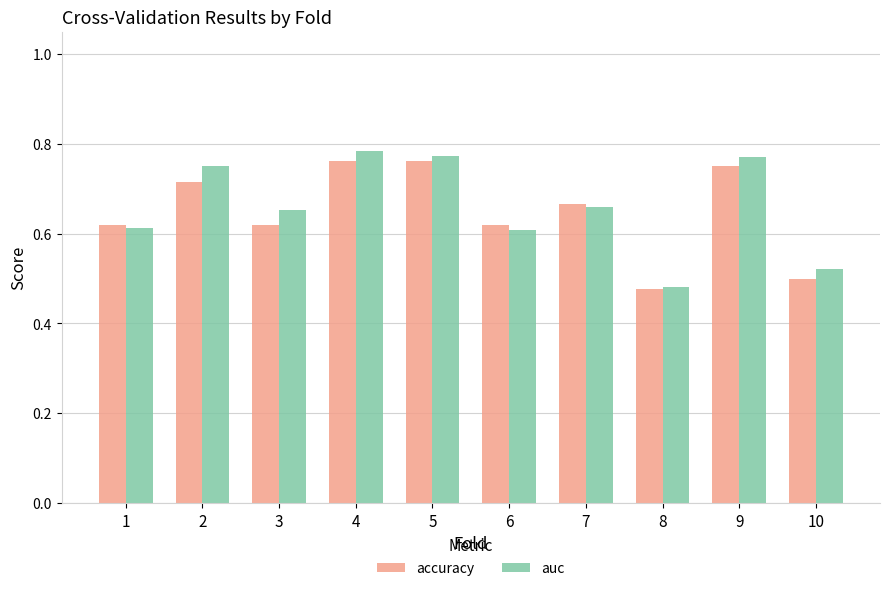

What is the sum of the auc values at 4 and 6?

1.4